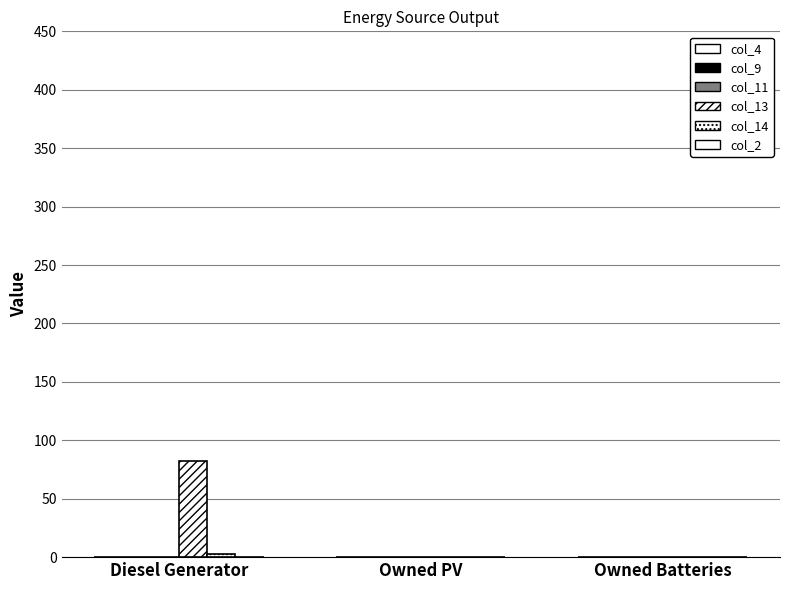

Where is col_14 nearest to the value 1?

Owned PV